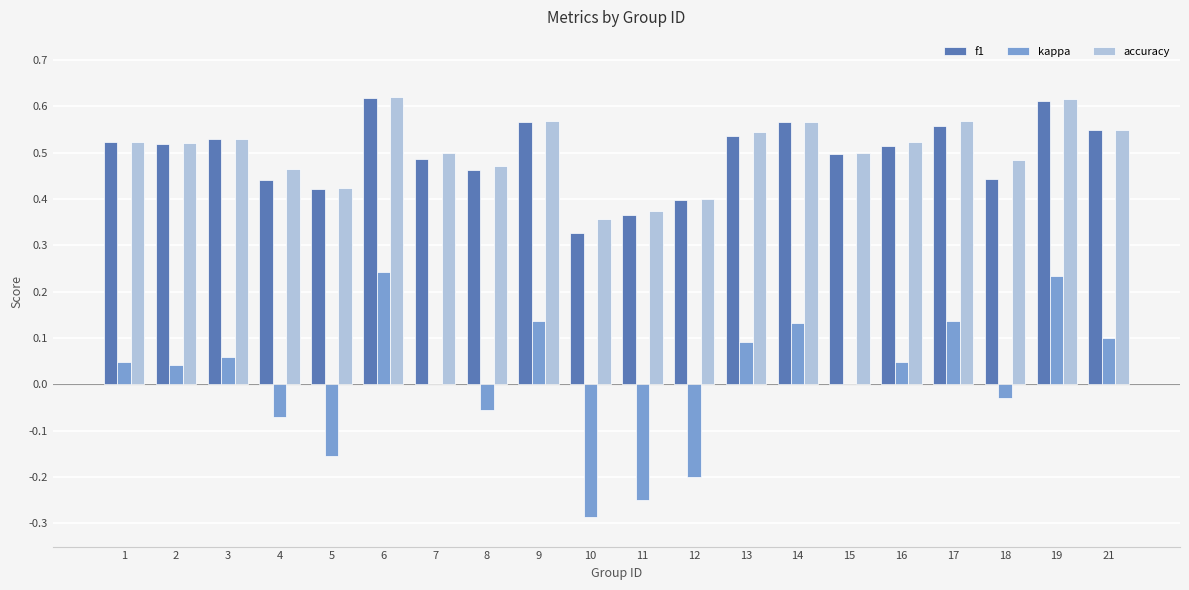

The accuracy series shows 0.8 at 7. True or false?

False